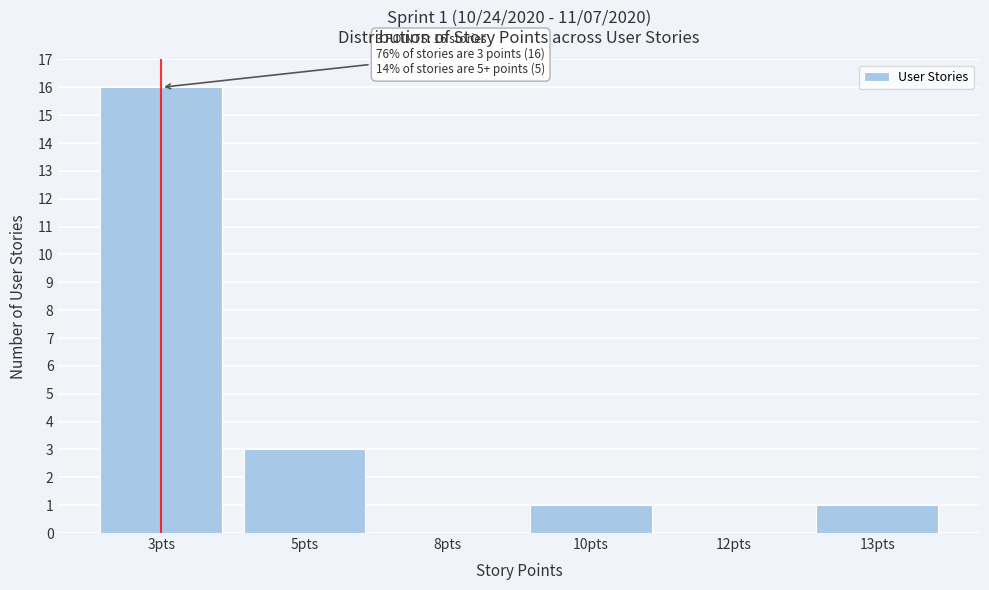

Reading left to right, transcribe all the data shown in this chart.

3pts=16	5pts=3	8pts=0	10pts=1	12pts=0	13pts=1